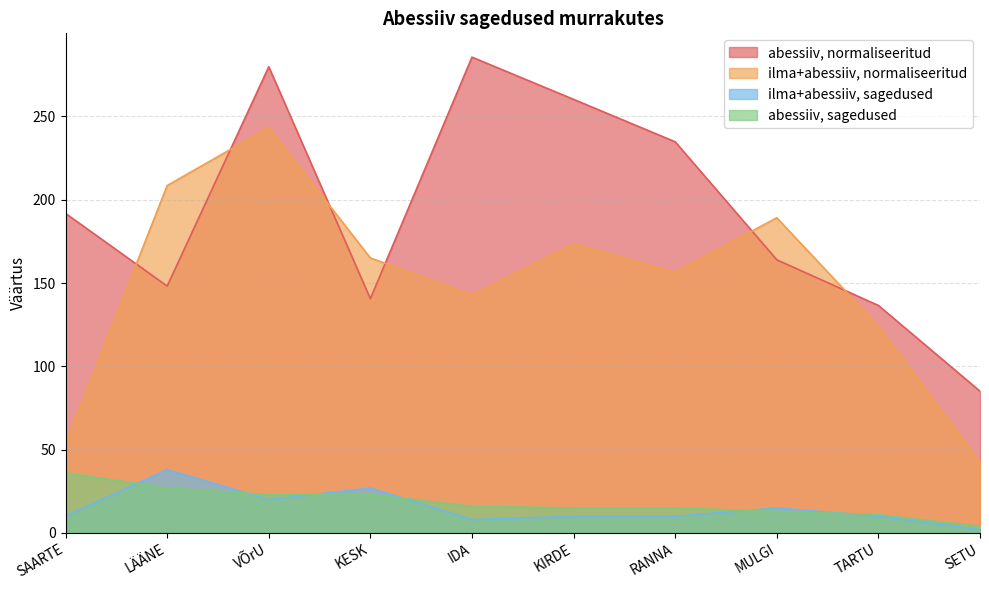

List the labels in order of abessiiv, sagedused value, smallest first.

SETU, TARTU, MULGI, KIRDE, RANNA, IDA, VÕrU, KESK, LÄÄNE, SAARTE